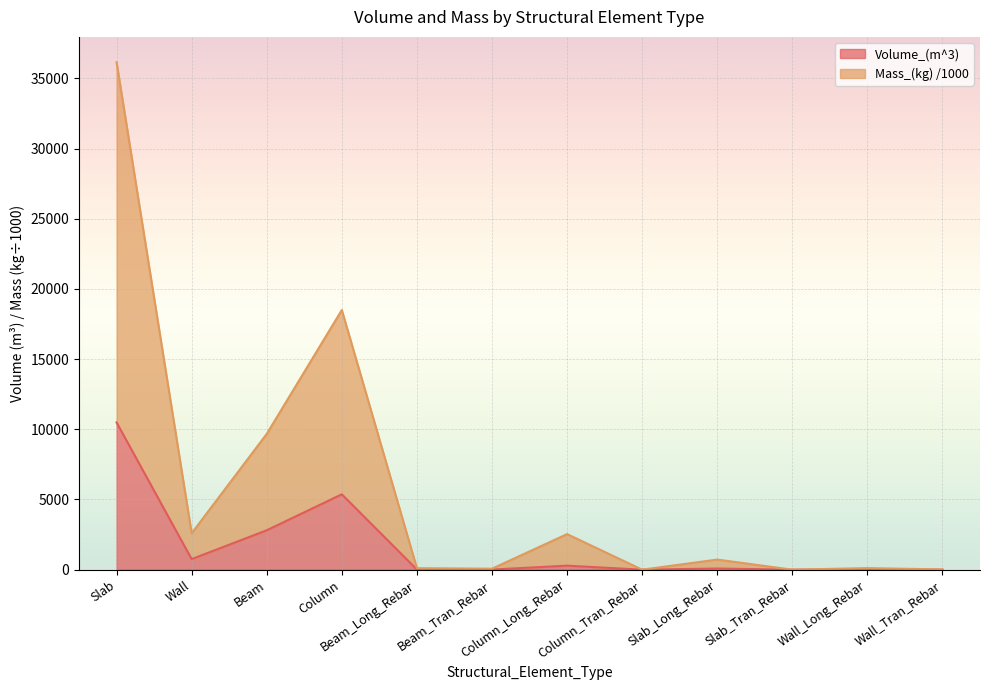

How many data points does each series have?

12